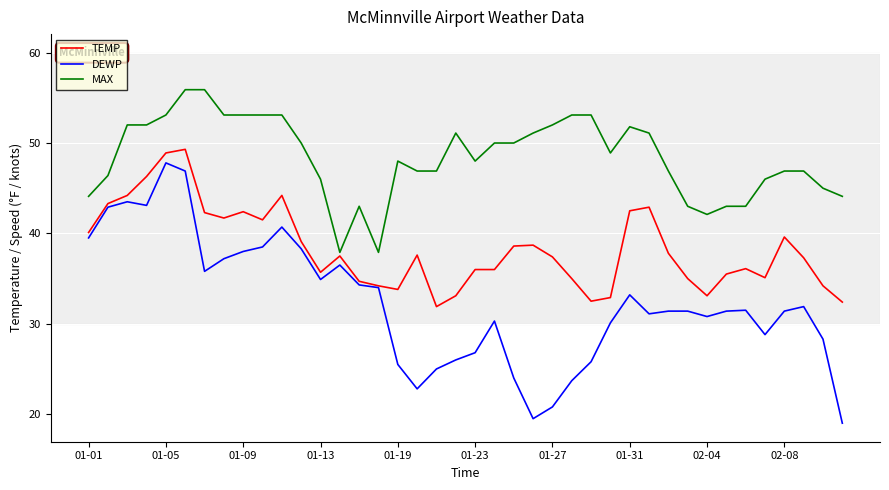

How many series are shown in this chart?

3